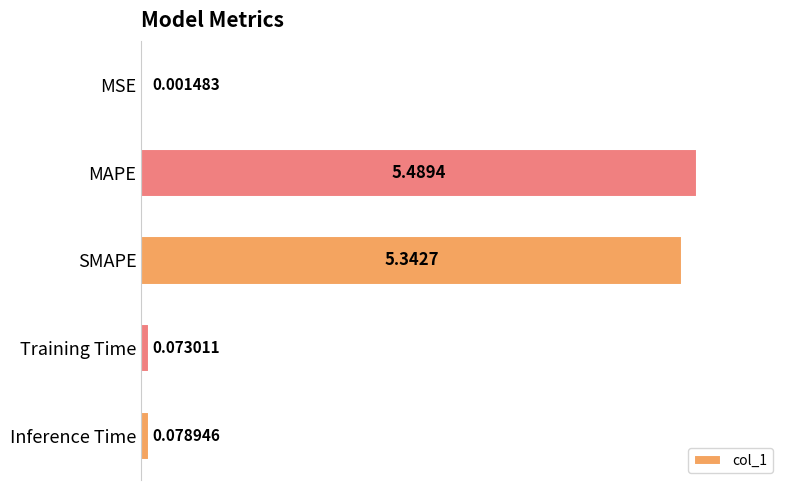

What is the sum of the values at MAPE and MSE?

5.5